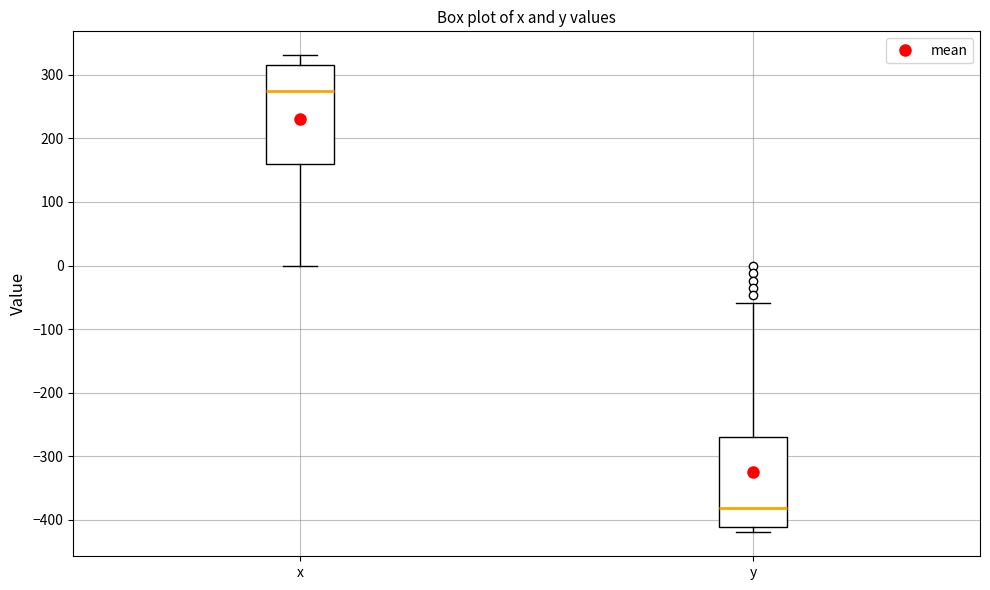

Which box's median line is the lowest?

y